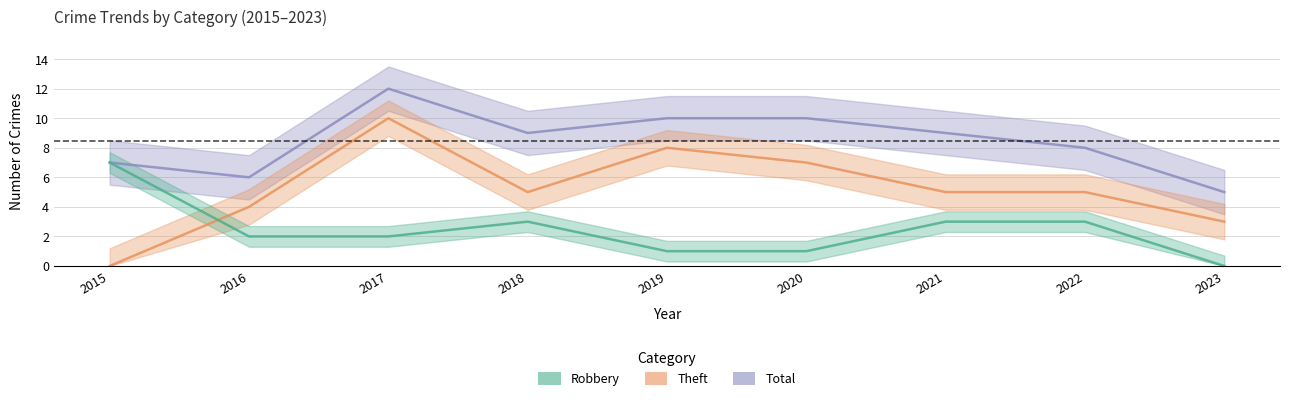

The value of Robbery at 2022 is 3. True or false?

True